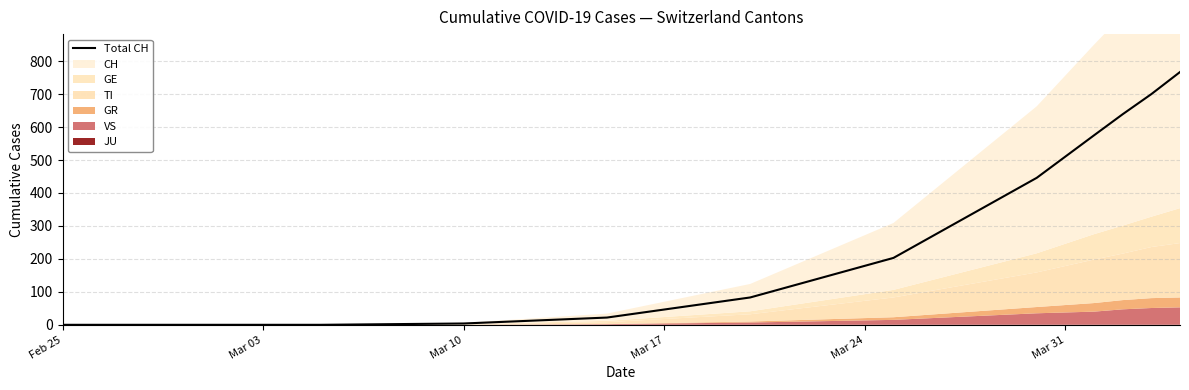

What is the difference between the maximum and minimum values?

767